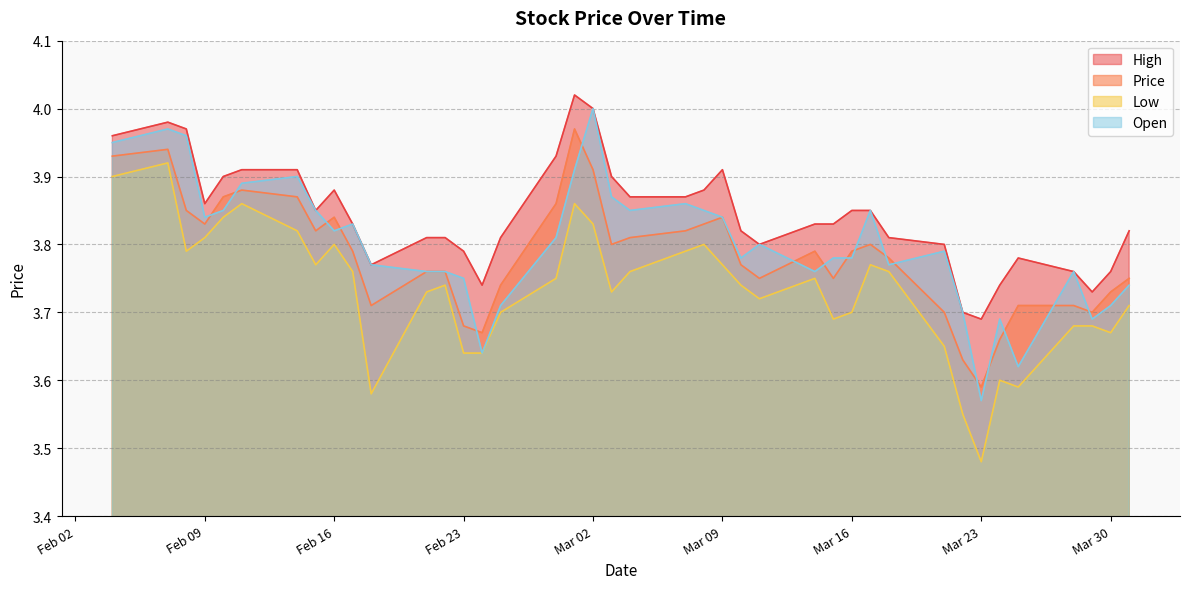

Between 19 and 27, which series saw the biggest shift?

Open